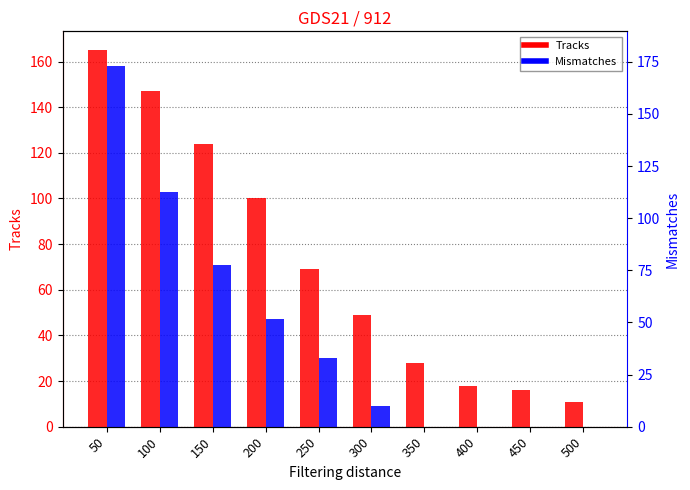

What is the difference between the Tracks values at 400 and 150?

106